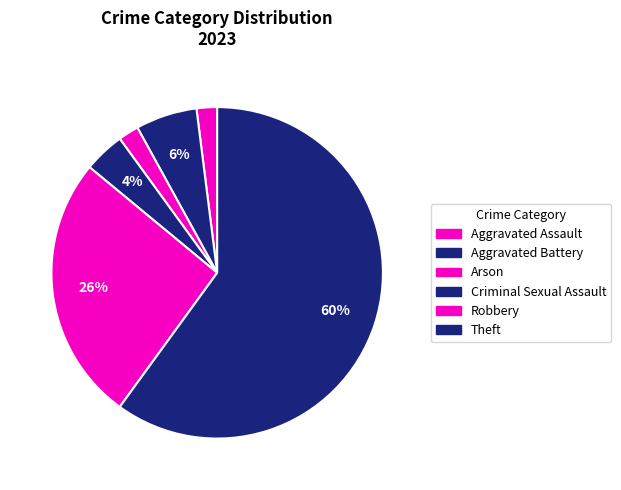

To the nearest percent, what is the difference between the Robbery and Aggravated Battery slice percentages?

20%